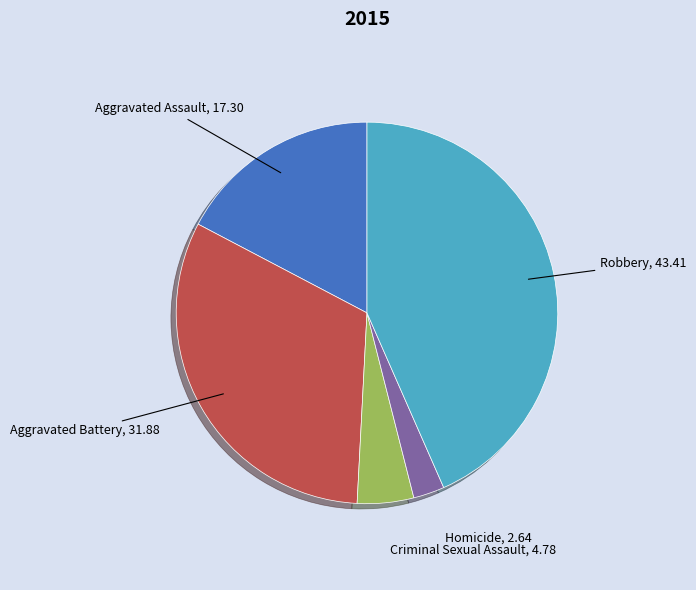

Is there a majority slice in this chart?

No